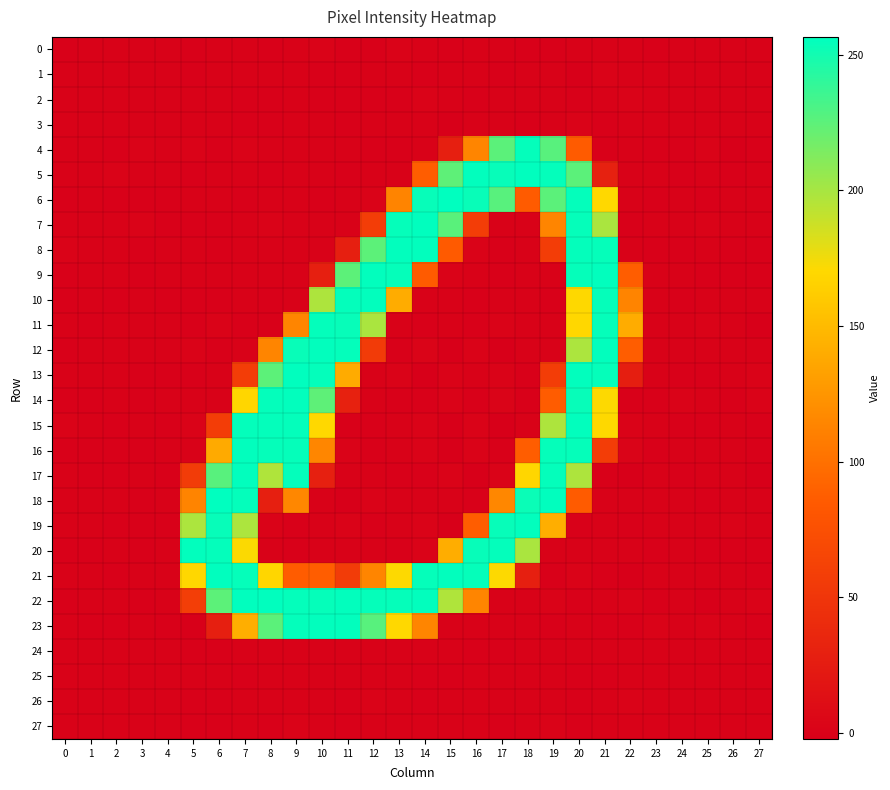

Reading left to right, transcribe all the data shown in this chart.

0: 0=-0.2	1=-0.0	2=-0.0	3=-0.1	4=0.1	5=-0.7	6=0.4	7=-0.0	8=-0.5	9=0.7	10=0.9	11=-1.0	12=-0.2	13=1.1	14=0.1	15=-0.7	16=0.7	17=-0.1	18=-0.2	19=-0.5	20=-0.1	21=0.1	22=0.4	23=-0.2	24=0.1	25=0.0	26=-0.2	27=0.1
1: 0=0.0	1=0.1	2=0.0	3=0.0	4=0.1	5=-1.2	6=0.3	7=0.4	8=0.0	9=0.2	10=-0.3	11=-0.2	12=0.8	13=0.6	14=-0.4	15=-0.1	16=0.4	17=-0.2	18=0.8	19=0.4	20=-1.3	21=1.5	22=0.1	23=-0.1	24=-0.1	25=-0.1	26=-0.1	27=0.0
2: 0=0.0	1=-0.0	2=0.0	3=0.1	4=-0.0	5=0.5	6=0.0	7=-0.4	8=-0.4	9=0.1	10=-0.2	11=-0.2	12=-0.3	13=-0.7	14=0.9	15=0.1	16=-0.8	17=0.6	18=0.6	19=-0.1	20=-0.8	21=0.1	22=1.0	23=0.1	24=-0.0	25=0.1	26=0.0	27=-0.1
3: 0=-0.2	1=-0.1	2=-0.1	3=-0.1	4=0.0	5=0.2	6=0.1	7=-0.4	8=-0.8	9=0.3	10=0.1	11=-0.6	12=0.1	13=0.0	14=0.4	15=-1.7	16=0.3	17=0.4	18=-1.1	19=0.1	20=1.0	21=-0.5	22=0.1	23=-0.1	24=0.1	25=0.0	26=-0.0	27=0.0
4: 0=-0.1	1=0.2	2=-0.3	3=1.3	4=0.5	5=1.5	6=-0.3	7=1.2	8=0.2	9=0.0	10=0.1	11=0.3	12=-1.2	13=-0.6	14=0.7	15=29.0	16=113.7	17=225.5	18=254.6	19=226.3	20=86.2	21=-0.6	22=0.0	23=-0.6	24=-0.9	25=1.4	26=-1.9	27=-0.5
5: 0=-0.1	1=0.2	2=1.5	3=0.0	4=0.3	5=-0.4	6=0.1	7=0.5	8=-0.6	9=0.0	10=-0.1	11=-0.7	12=-0.0	13=0.4	14=86.8	15=224.7	16=255.1	17=254.0	18=255.6	19=254.8	20=225.4	21=29.9	22=0.3	23=0.1	24=-0.3	25=0.0	26=-0.5	27=-0.1
6: 0=-0.4	1=-0.1	2=-0.5	3=-0.9	4=-0.4	5=0.1	6=0.0	7=-0.8	8=-0.0	9=0.2	10=-0.4	11=0.1	12=1.1	13=113.3	14=253.7	15=256.3	16=253.4	17=226.5	18=85.3	19=225.7	20=254.8	21=169.8	22=0.2	23=-0.4	24=0.3	25=-0.3	26=0.4	27=0.1
7: 0=0.0	1=-0.2	2=0.2	3=1.5	4=-0.4	5=-0.6	6=-0.2	7=0.8	8=0.9	9=0.0	10=0.0	11=0.2	12=57.2	13=254.4	14=255.9	15=226.1	16=57.2	17=0.5	18=0.2	19=113.6	20=254.5	21=198.7	22=-0.6	23=0.4	24=0.1	25=1.1	26=0.5	27=0.1
8: 0=1.0	1=0.3	2=-0.1	3=-1.1	4=0.4	5=0.6	6=-0.3	7=0.8	8=-0.1	9=-0.1	10=0.4	11=28.9	12=225.1	13=255.5	14=255.1	15=84.9	16=0.9	17=-0.3	18=0.2	19=57.3	20=254.8	21=254.5	22=0.8	23=-0.5	24=-0.4	25=-0.1	26=-0.8	27=-0.3
9: 0=-0.6	1=0.6	2=0.0	3=-0.2	4=0.3	5=0.3	6=-0.1	7=0.3	8=0.3	9=0.7	10=28.5	11=225.2	12=255.4	13=254.4	14=85.7	15=0.9	16=0.7	17=-0.6	18=0.5	19=0.6	20=254.5	21=255.4	22=86.8	23=0.7	24=0.2	25=-0.3	26=-0.4	27=-0.2
10: 0=-0.2	1=0.5	2=-0.8	3=0.1	4=-0.3	5=-0.5	6=-0.3	7=0.6	8=-0.6	9=0.7	10=197.8	11=255.0	12=255.2	13=140.7	14=0.3	15=0.2	16=-0.4	17=0.6	18=0.5	19=-0.5	20=170.6	21=254.1	22=113.2	23=0.1	24=-0.4	25=-0.1	26=0.3	27=0.3
11: 0=-0.1	1=-0.4	2=-0.0	3=0.5	4=0.3	5=-0.5	6=1.0	7=-0.4	8=-0.4	9=114.4	10=254.7	11=254.0	12=198.7	13=0.0	14=-0.7	15=-0.2	16=-0.3	17=0.9	18=-0.0	19=0.1	20=169.5	21=254.3	22=140.5	23=0.5	24=0.1	25=1.5	26=0.4	27=-1.2
12: 0=-0.3	1=0.2	2=0.5	3=0.3	4=0.1	5=1.4	6=-0.8	7=0.8	8=114.2	9=253.4	10=255.4	11=254.5	12=55.8	13=-0.3	14=1.9	15=-2.2	16=1.0	17=-2.2	18=0.7	19=0.2	20=198.2	21=255.2	22=86.8	23=0.1	24=0.1	25=-0.0	26=-0.1	27=0.1
13: 0=0.3	1=0.4	2=-0.1	3=-0.3	4=-0.7	5=-0.8	6=0.8	7=57.4	8=225.0	9=255.8	10=254.7	11=139.7	12=0.2	13=0.9	14=-1.6	15=0.9	16=-0.1	17=1.0	18=-0.7	19=57.8	20=255.1	21=254.2	22=28.1	23=-0.1	24=-0.6	25=-0.6	26=0.4	27=0.9
14: 0=-1.0	1=-0.2	2=0.7	3=-0.8	4=0.6	5=0.0	6=0.4	7=169.0	8=254.8	9=255.3	10=224.6	11=30.4	12=0.8	13=-0.5	14=-0.7	15=1.7	16=-1.1	17=2.0	18=-1.1	19=86.5	20=254.0	21=171.0	22=-1.2	23=-0.4	24=1.2	25=0.5	26=-0.3	27=1.2
15: 0=1.2	1=0.2	2=-0.3	3=0.8	4=-0.3	5=1.4	6=57.0	7=254.9	8=254.6	9=254.6	10=169.9	11=-0.2	12=-0.7	13=0.3	14=1.5	15=-1.4	16=0.9	17=-1.5	18=0.8	19=197.9	20=255.3	21=170.5	22=1.1	23=0.8	24=-0.9	25=-0.4	26=0.4	27=-0.4
16: 0=-1.1	1=-0.8	2=-1.1	3=-1.1	4=-0.1	5=0.1	6=139.2	7=255.4	8=254.1	9=254.2	10=114.8	11=0.9	12=-1.1	13=0.1	14=1.4	15=-1.3	16=1.1	17=-0.5	18=87.2	19=254.5	20=254.5	21=57.2	22=1.9	23=-0.5	24=0.8	25=0.5	26=0.5	27=-0.2
17: 0=0.1	1=-0.9	2=-0.8	3=0.1	4=-0.3	5=56.7	6=226.7	7=255.1	8=197.0	9=254.7	10=29.6	11=0.1	12=0.7	13=-0.2	14=-0.8	15=1.0	16=-1.4	17=1.1	18=168.8	19=254.6	20=197.9	21=-0.8	22=-1.7	23=0.1	24=-0.5	25=0.4	26=0.2	27=-1.6
18: 0=0.3	1=0.4	2=-0.0	3=-0.2	4=-0.1	5=113.4	6=256.6	7=254.6	8=28.5	9=115.2	10=0.2	11=-1.6	12=1.5	13=0.5	14=0.1	15=0.4	16=-0.9	17=115.3	18=253.0	19=255.8	20=86.2	21=-0.2	22=0.1	23=0.1	24=0.7	25=-1.0	26=0.1	27=0.1
19: 0=0.2	1=0.1	2=-0.8	3=-0.2	4=-0.9	5=198.1	6=253.7	7=198.2	8=1.4	9=-0.6	10=-0.1	11=1.1	12=-0.2	13=-0.1	14=1.0	15=-1.5	16=86.8	17=254.0	18=255.3	19=141.4	20=-0.4	21=0.7	22=-0.4	23=0.8	24=0.6	25=0.2	26=0.9	27=-0.1
20: 0=-0.4	1=-0.2	2=0.6	3=-0.6	4=-0.0	5=255.3	6=254.6	7=171.5	8=0.3	9=-0.9	10=0.2	11=0.3	12=-0.0	13=-0.4	14=1.1	15=140.9	16=253.9	17=254.6	18=198.6	19=-0.0	20=-0.1	21=-0.0	22=0.3	23=-0.4	24=0.3	25=-0.8	26=-0.4	27=-0.3
21: 0=0.1	1=-0.1	2=-0.2	3=0.5	4=0.1	5=169.3	6=255.8	7=254.4	8=169.0	9=86.6	10=86.8	11=56.4	12=114.5	13=170.8	14=254.3	15=255.1	16=254.1	17=170.9	18=28.6	19=-0.2	20=0.9	21=-0.4	22=-1.4	23=0.6	24=-0.1	25=0.8	26=0.5	27=-1.1
22: 0=-0.3	1=0.6	2=0.1	3=-1.0	4=0.6	5=58.2	6=225.0	7=255.7	8=255.7	9=254.6	10=254.2	11=255.2	12=254.2	13=254.2	14=255.5	15=197.1	16=114.2	17=0.0	18=0.2	19=0.9	20=-0.5	21=0.4	22=1.7	23=-0.8	24=0.6	25=-1.5	26=-0.1	27=1.1
23: 0=0.5	1=-0.5	2=-0.2	3=0.6	4=-0.2	5=-1.3	6=28.9	7=141.6	8=225.7	9=254.8	10=255.2	11=255.4	12=226.4	13=170.0	14=113.6	15=0.6	16=0.3	17=0.1	18=0.2	19=-0.3	20=-0.0	21=-0.2	22=-0.5	23=1.3	24=0.1	25=0.9	26=0.3	27=-0.3
24: 0=-0.0	1=-0.0	2=0.0	3=-0.0	4=0.0	5=-0.3	6=-0.6	7=0.1	8=0.1	9=0.4	10=0.7	11=0.2	12=-0.1	13=0.4	14=0.2	15=0.1	16=-0.5	17=-0.3	18=-0.2	19=-0.1	20=0.3	21=0.1	22=-0.1	23=-0.0	24=0.0	25=0.0	26=-0.0	27=0.0
25: 0=0.1	1=-0.0	2=-0.0	3=0.1	4=-0.0	5=0.8	6=-0.0	7=-0.4	8=0.1	9=0.5	10=0.0	11=0.8	12=0.5	13=0.0	14=-0.4	15=-0.4	16=-0.1	17=0.1	18=0.5	19=0.3	20=-0.5	21=-0.2	22=-0.0	23=0.1	24=-0.1	25=0.0	26=0.0	27=-0.1
26: 0=0.0	1=0.0	2=0.0	3=0.1	4=0.0	5=-0.2	6=-0.7	7=0.8	8=0.3	9=0.0	10=0.4	11=-0.2	12=1.0	13=-0.0	14=-0.2	15=0.6	16=0.3	17=0.3	18=0.5	19=-0.2	20=-0.5	21=0.3	22=0.9	23=0.0	24=-0.1	25=0.1	26=-0.0	27=-0.1
27: 0=-0.0	1=0.0	2=-0.0	3=0.0	4=0.0	5=-0.7	6=-0.4	7=0.8	8=-0.3	9=1.2	10=0.6	11=-0.7	12=0.2	13=0.6	14=0.0	15=0.3	16=0.5	17=-0.5	18=-0.1	19=1.1	20=-0.4	21=0.3	22=0.1	23=-0.1	24=0.0	25=0.0	26=-0.1	27=0.0